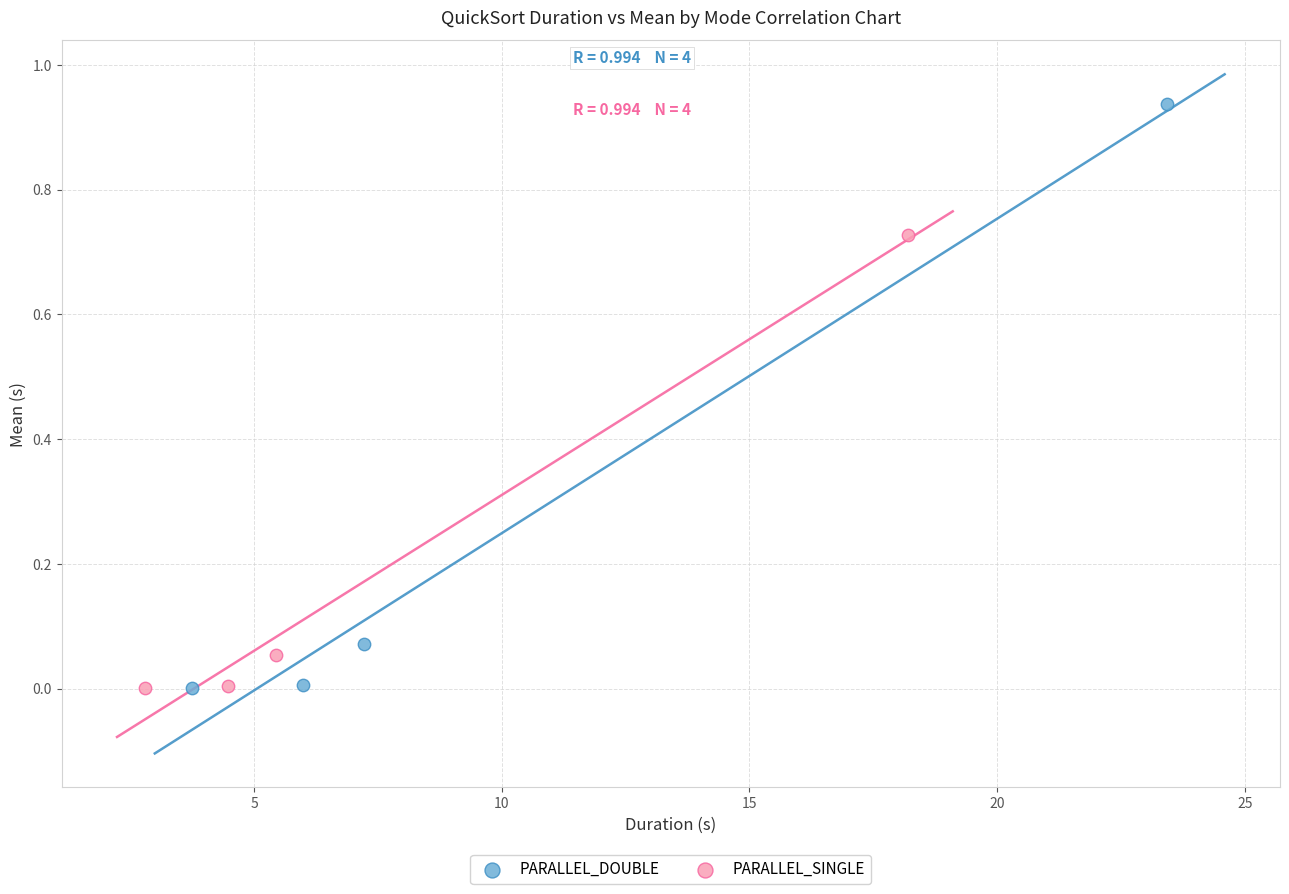

Which series reaches the maximum Y coordinate?

PARALLEL_DOUBLE